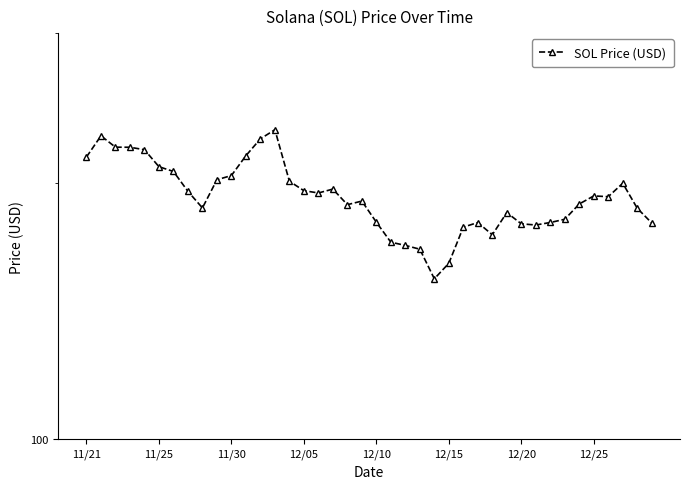

Is it true that the value at 27 is 179.7?

True